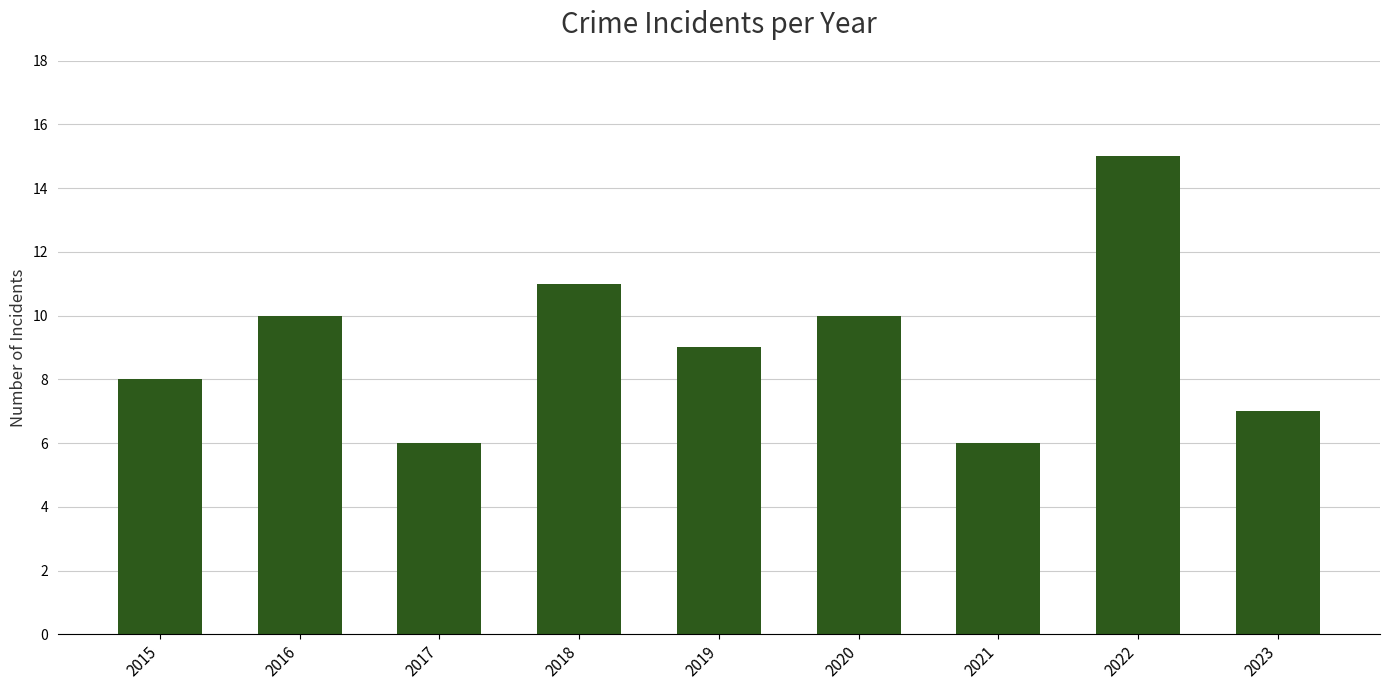

How many values are between 7 and 10?

5